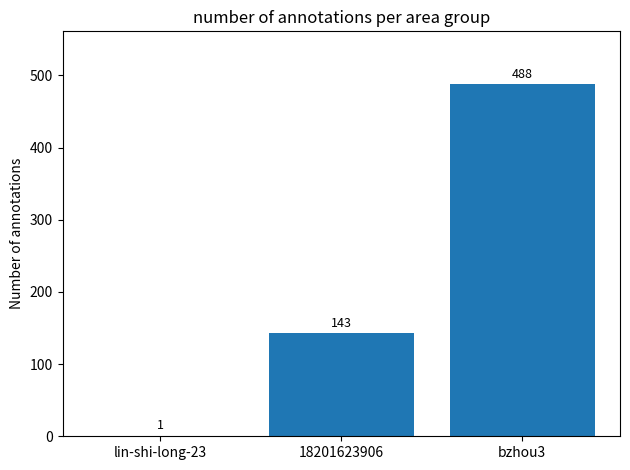

What is the sum of the values at lin-shi-long-23 and bzhou3?

489